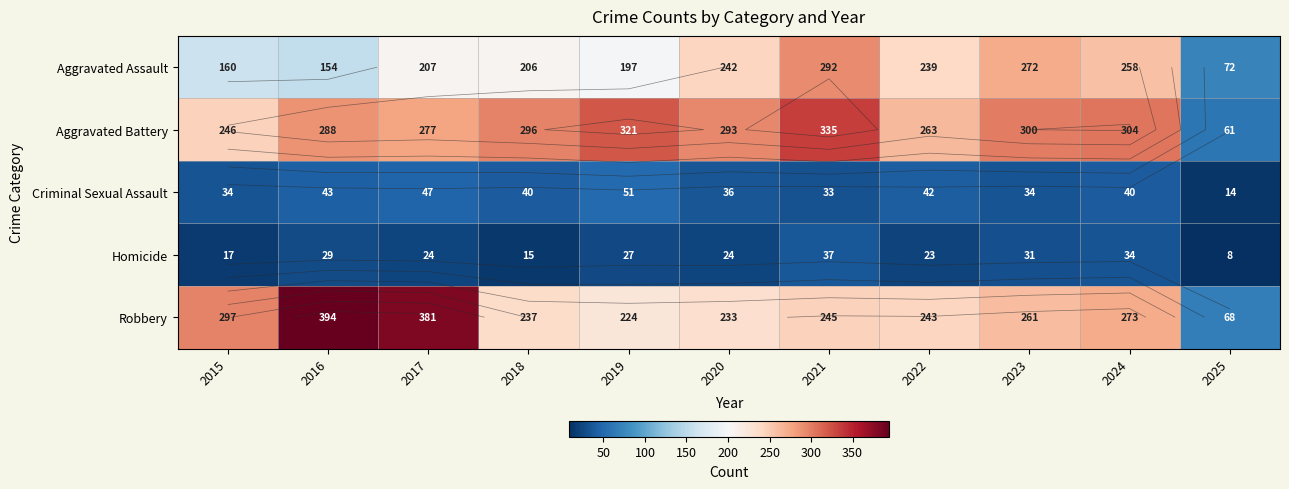

Is it true that Aggravated Battery equals 293 at 2020?

True